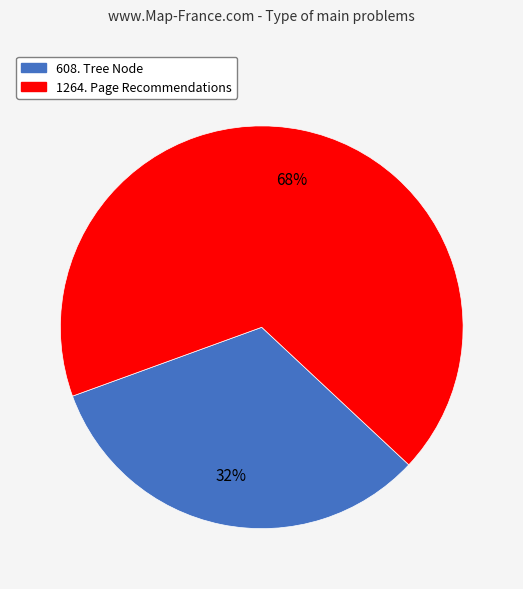

Is the sum of 1264. Page Recommendations and 608. Tree Node greater than half?

Yes